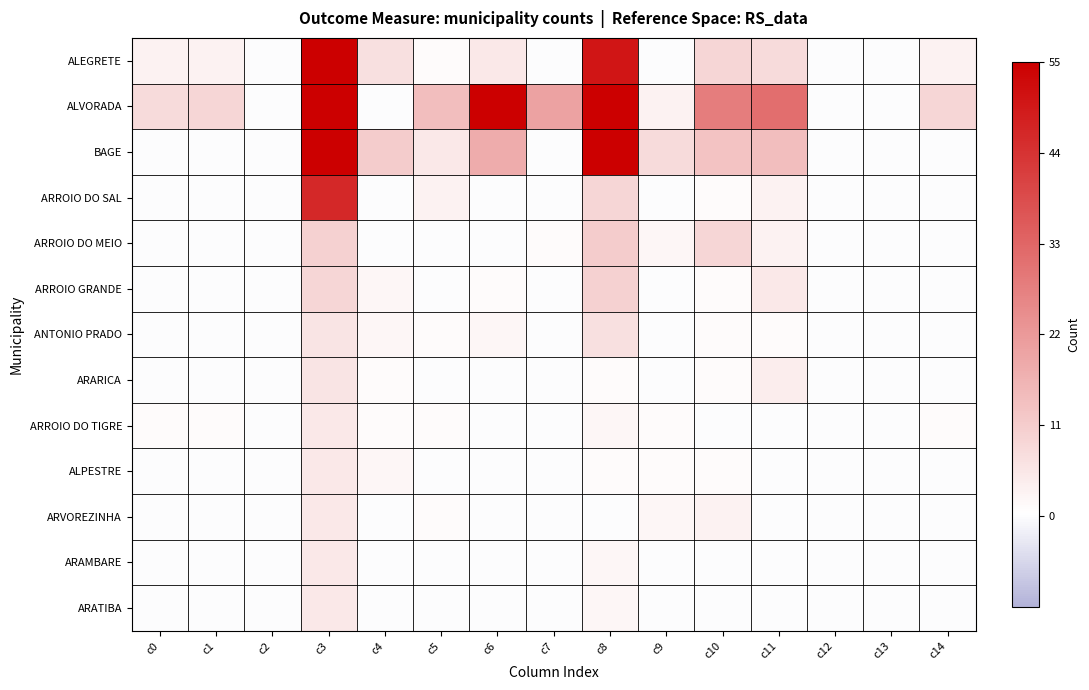

Which series has the largest range (max minus min)?

ALVORADA